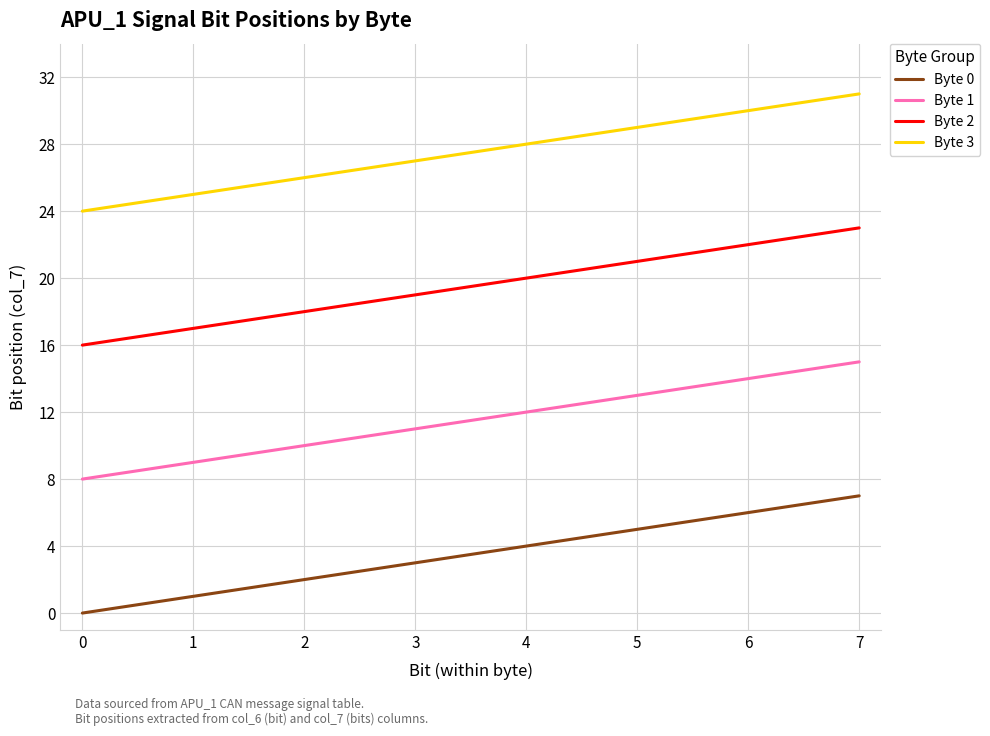

What is the sum of all Byte 0 values?

28